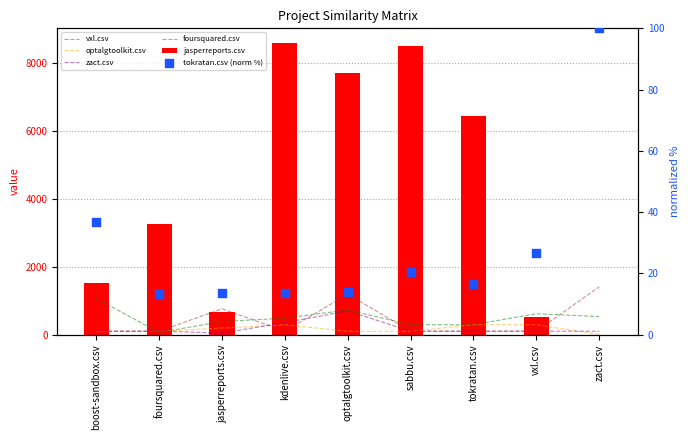

Which series contains the highest Y value?

jasperreports.csv